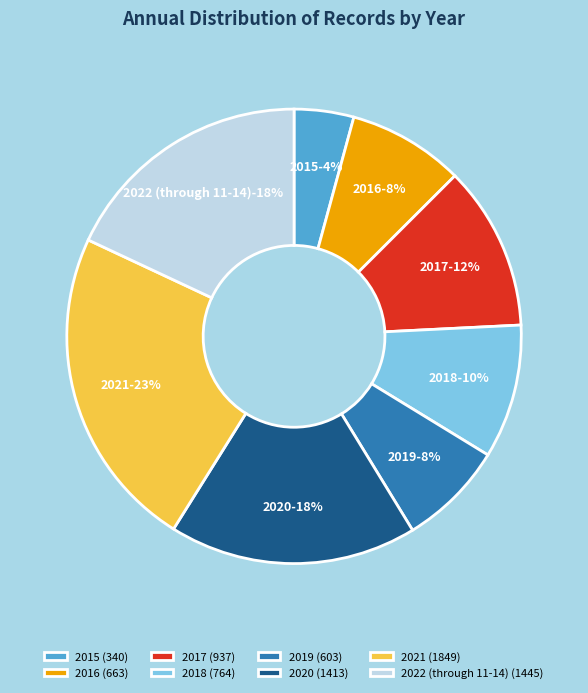

What is the largest slice in the pie chart?

2021